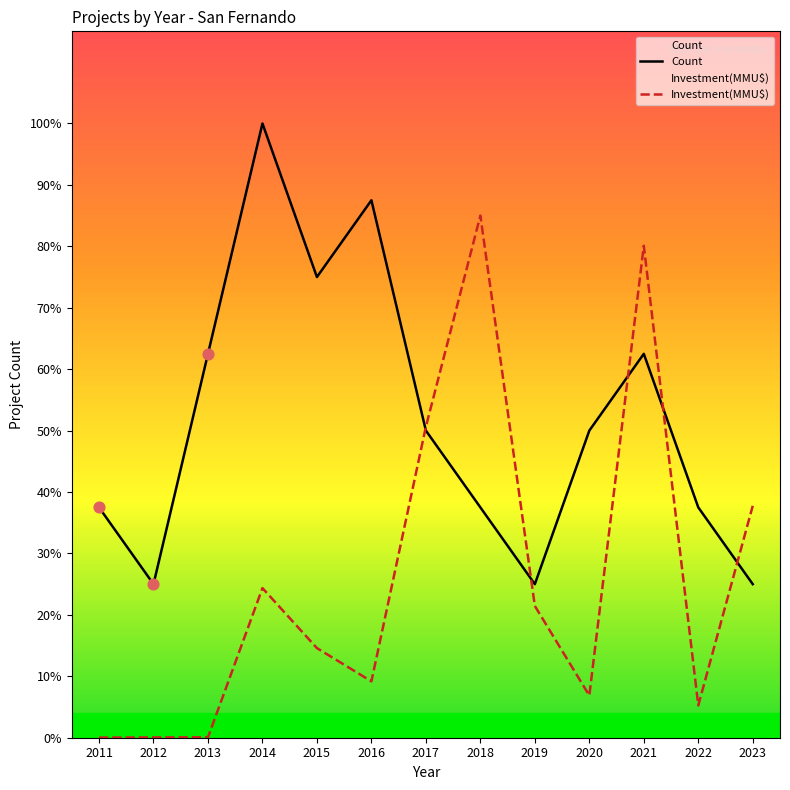

At which category is the sum across all series the highest?

2021